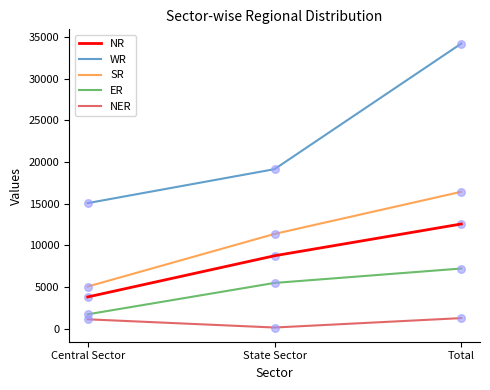

At which category is the sum across all series the highest?

Total